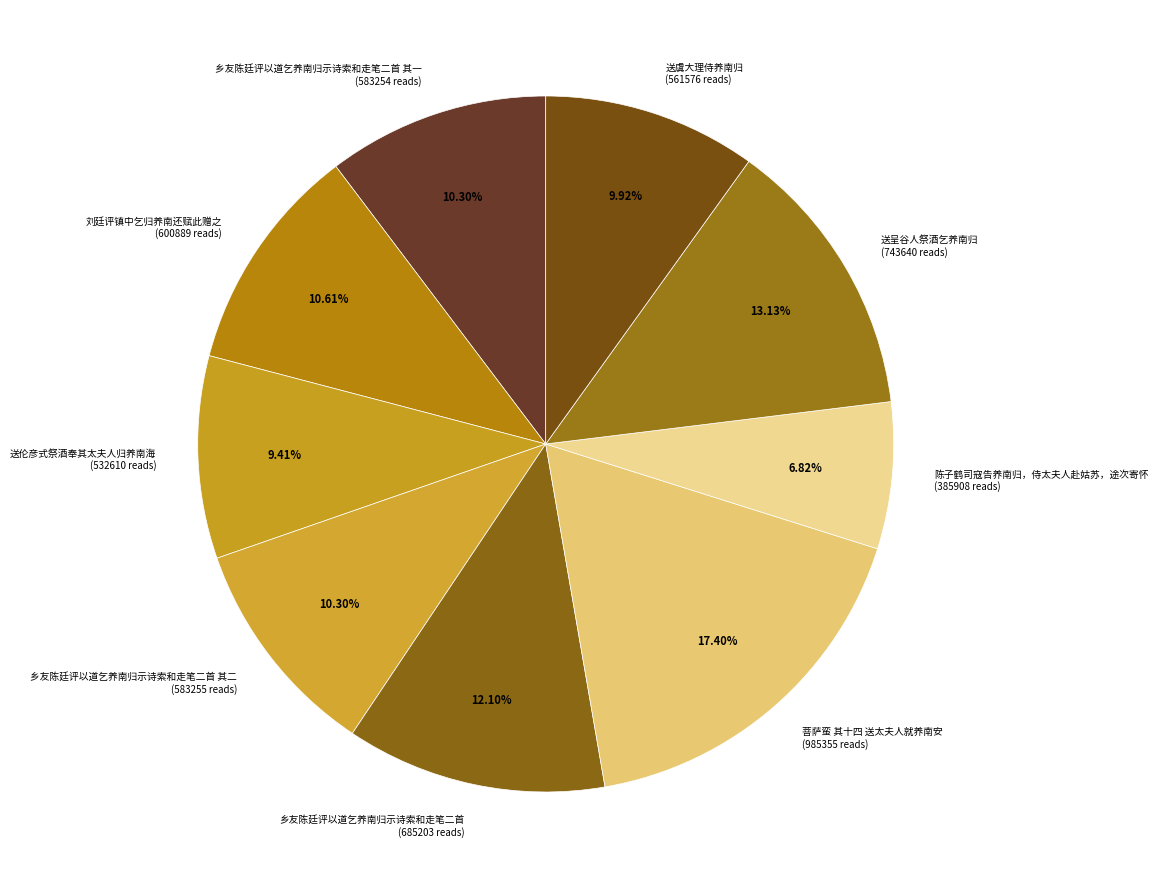

How many slices are in this pie chart?

9